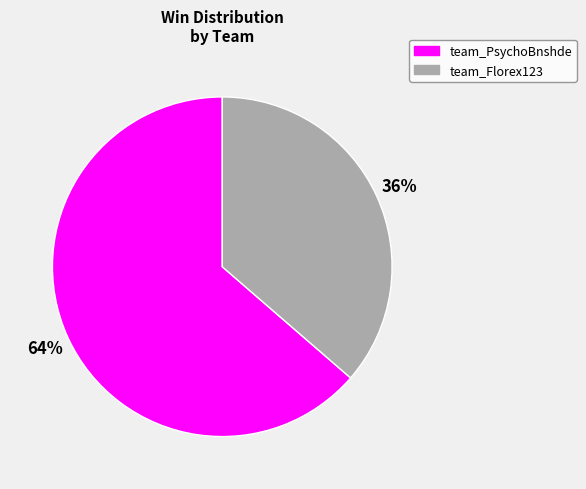

Which has a higher value, team_Florex123 or team_PsychoBnshde?

team_PsychoBnshde